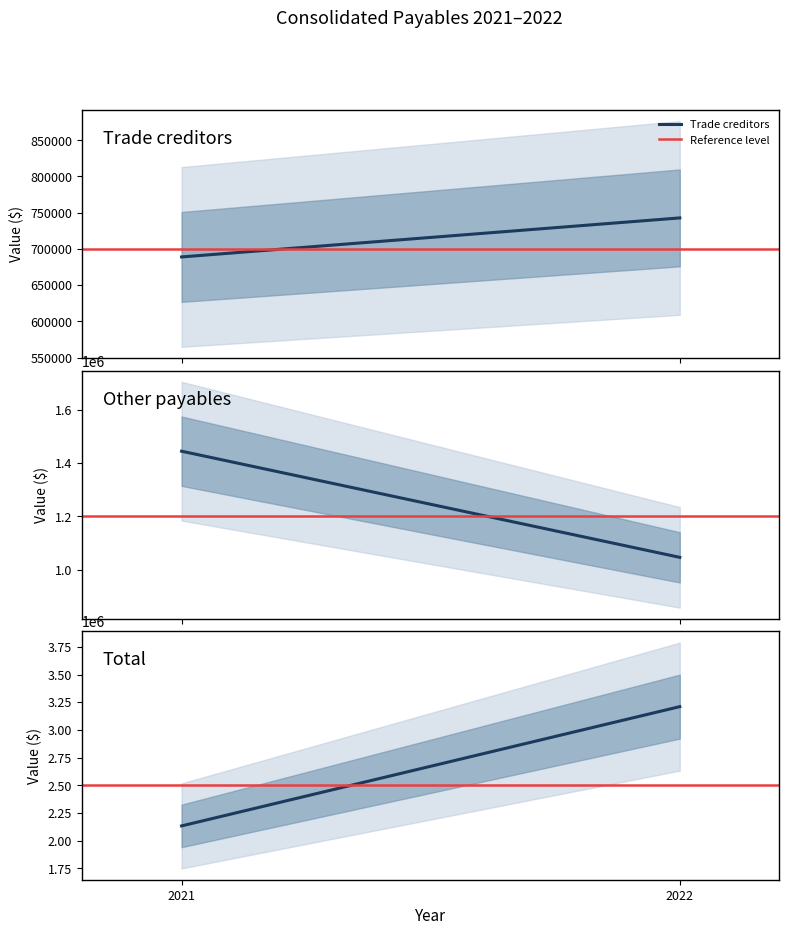

What is the value of the Reference level point at the 2nd from the left?

2500000